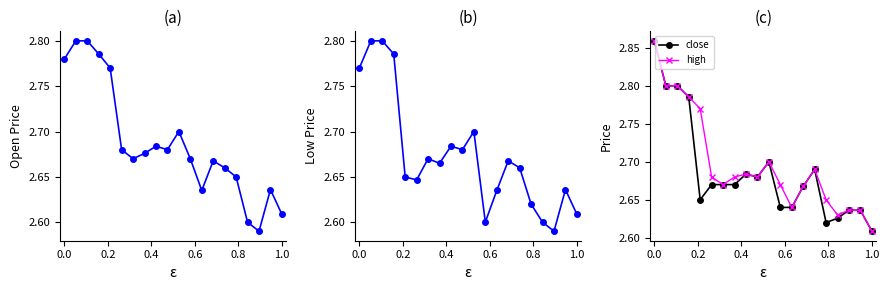

True or false: low and close intersect in this chart.

False